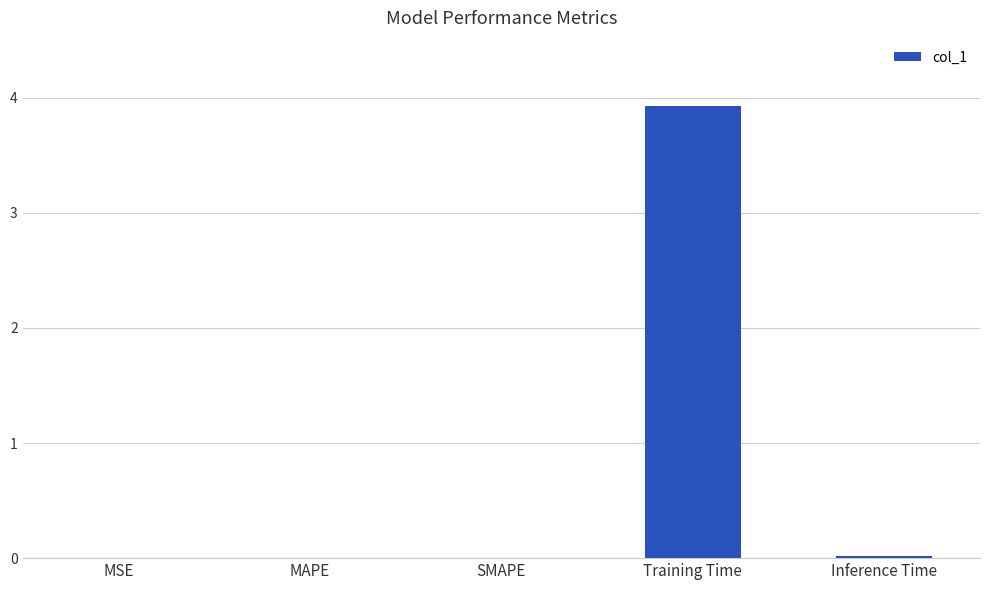

The value at Inference Time is 0.0. True or false?

True